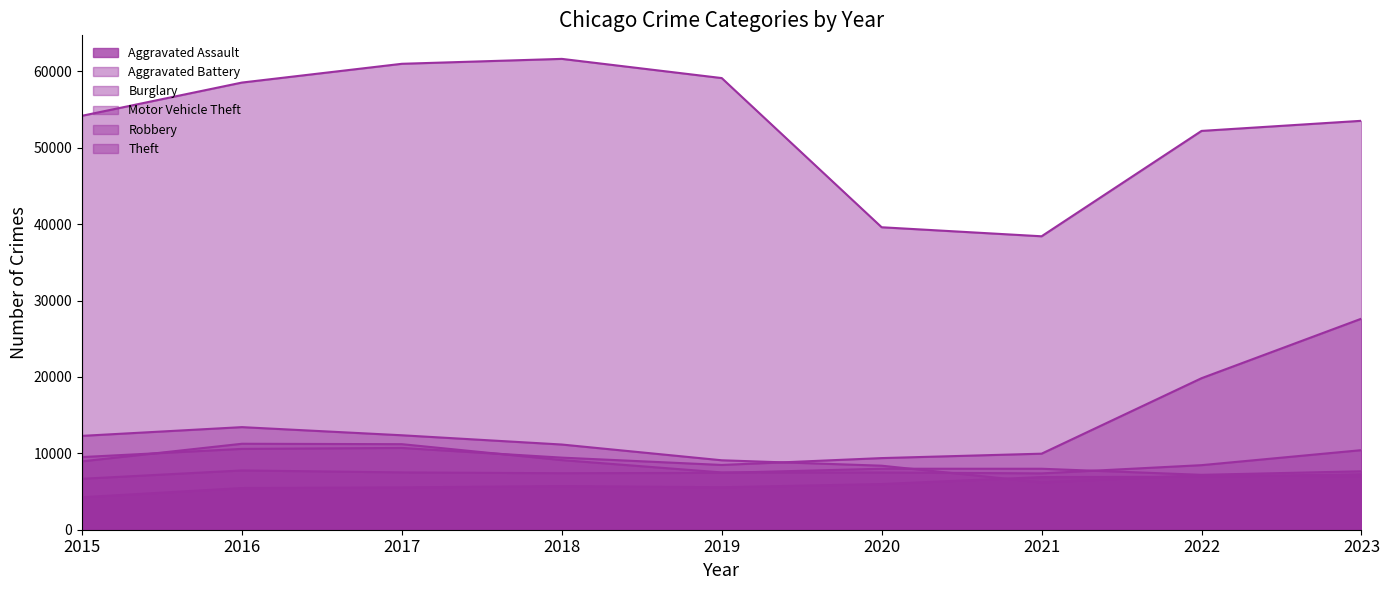

List the labels in order of Theft value, smallest first.

2021, 2020, 2022, 2023, 2015, 2016, 2019, 2017, 2018